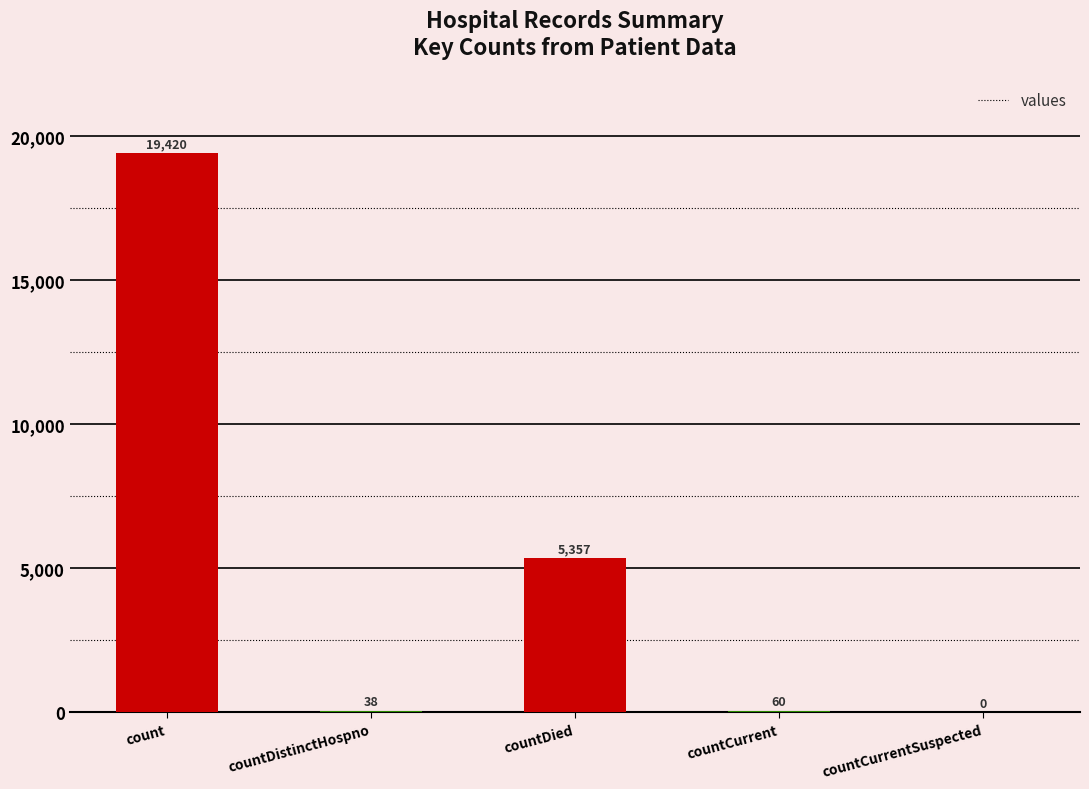

How many series are shown in this chart?

1